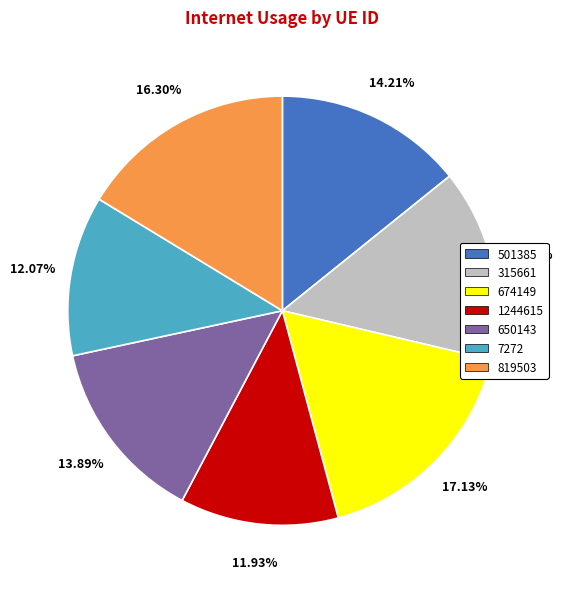

What percentage is the 7272 slice, to the nearest percent?

12%